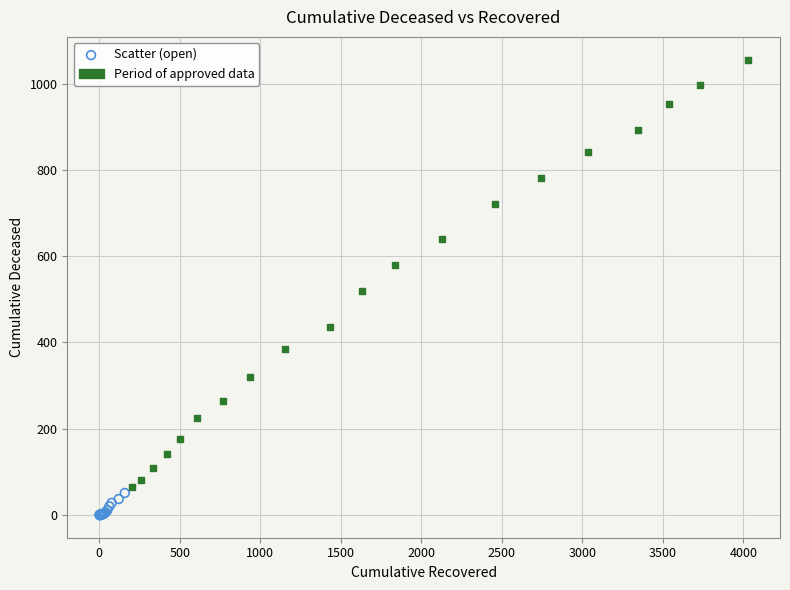

Which series reaches the maximum Y coordinate?

Period of approved data